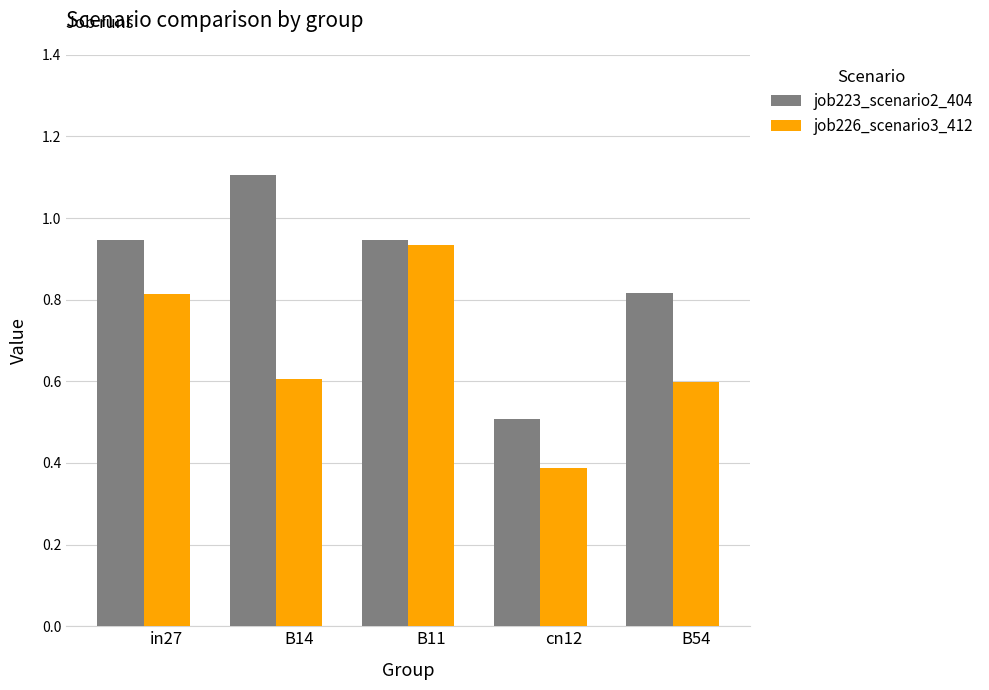

At how many categories does at least one series exceed 0?

5